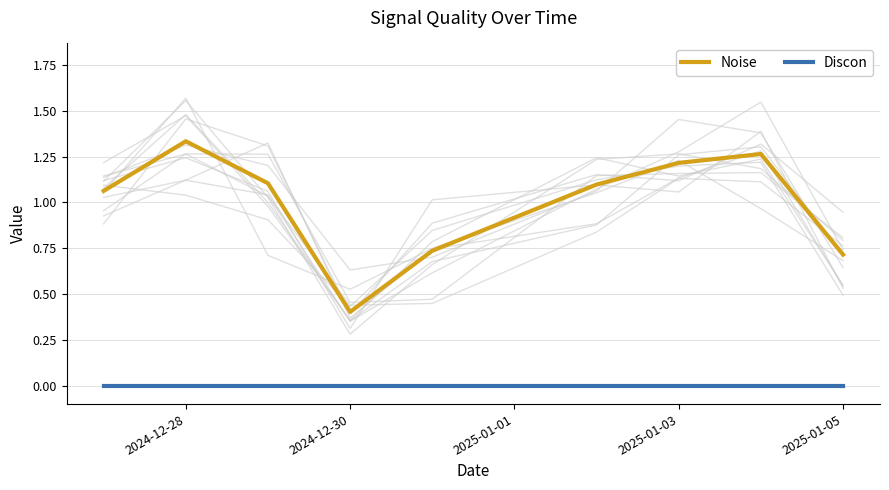

True or false: Noise and Discon intersect in this chart.

False